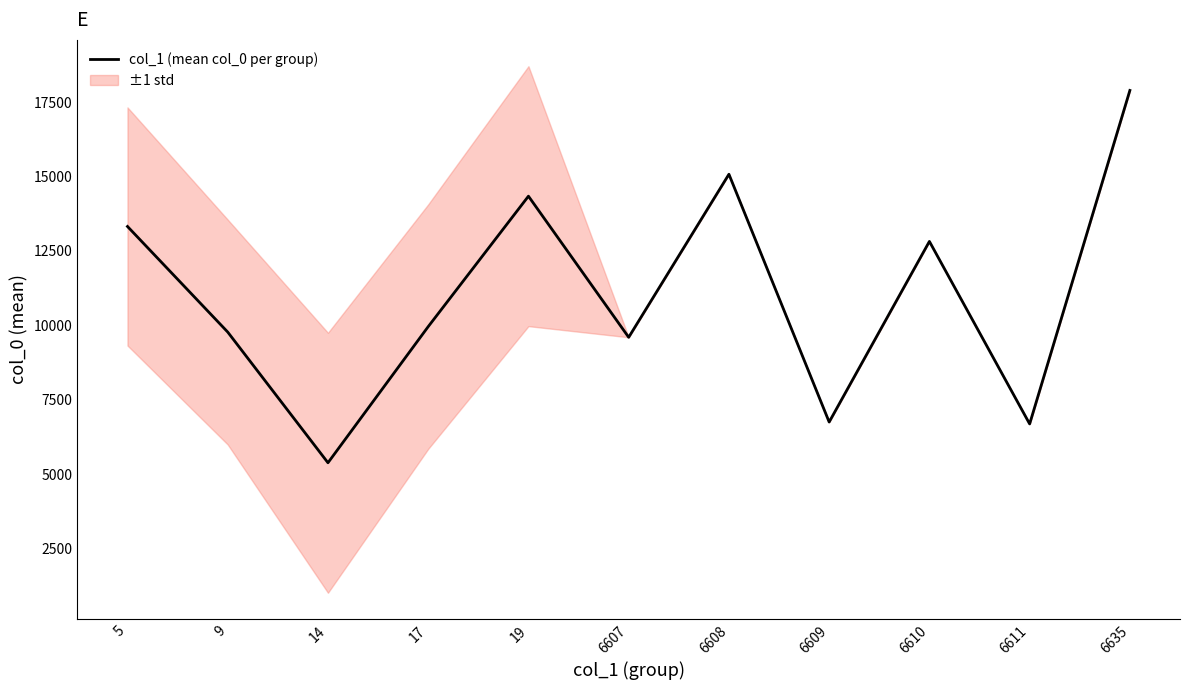

What is the sum of the values at 6607 and 17?

19554.3